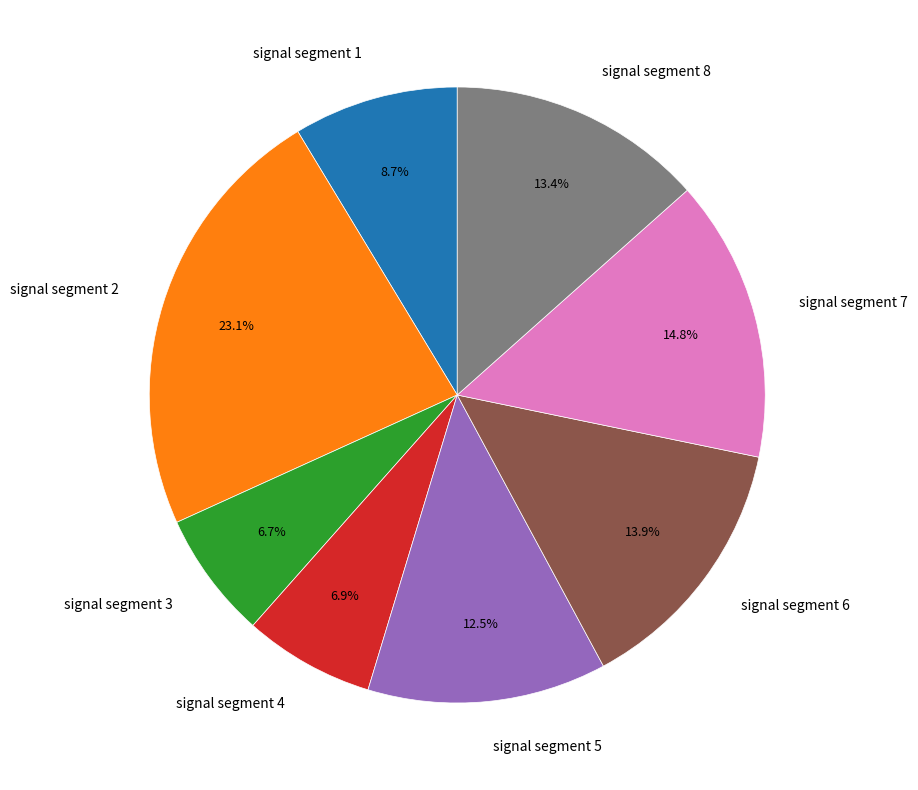

To the nearest percent, what percentage of the pie is signal segment 7?

15%